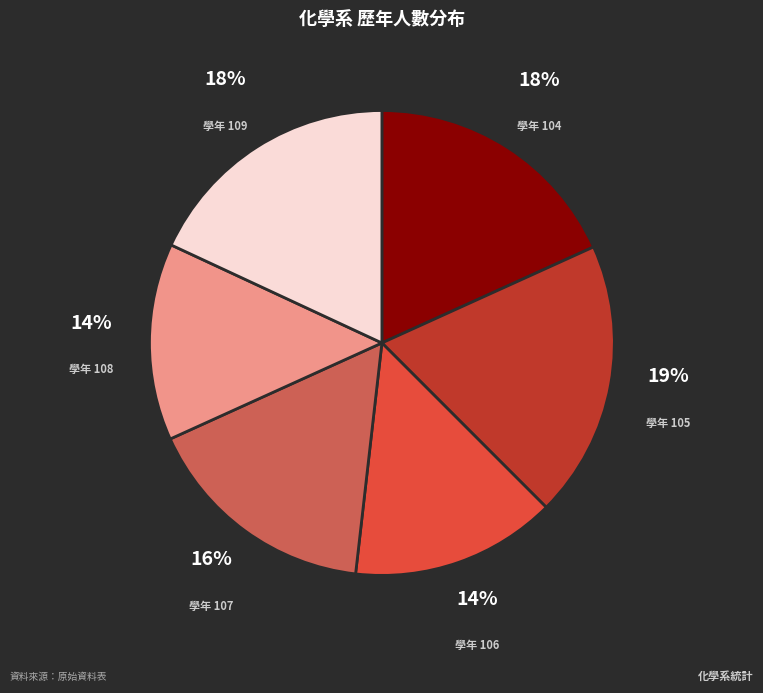

To the nearest percent, what is the difference between the 學年 108 and 學年 109 slice percentages?

4%